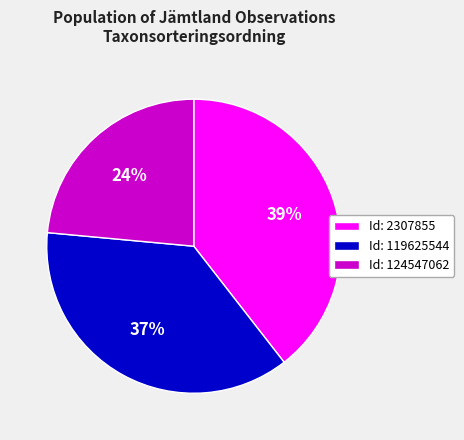

To the nearest percent, what portion does Id: 124547062 represent?

24%